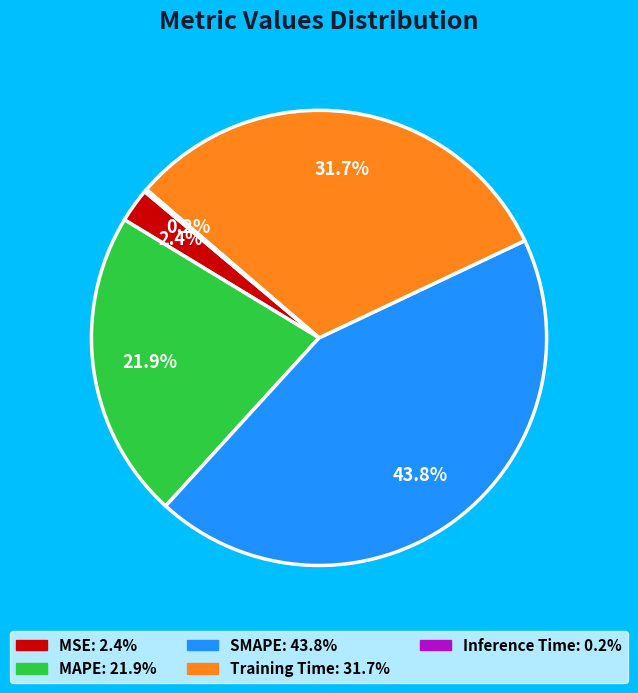

What is the largest slice in the pie chart?

SMAPE